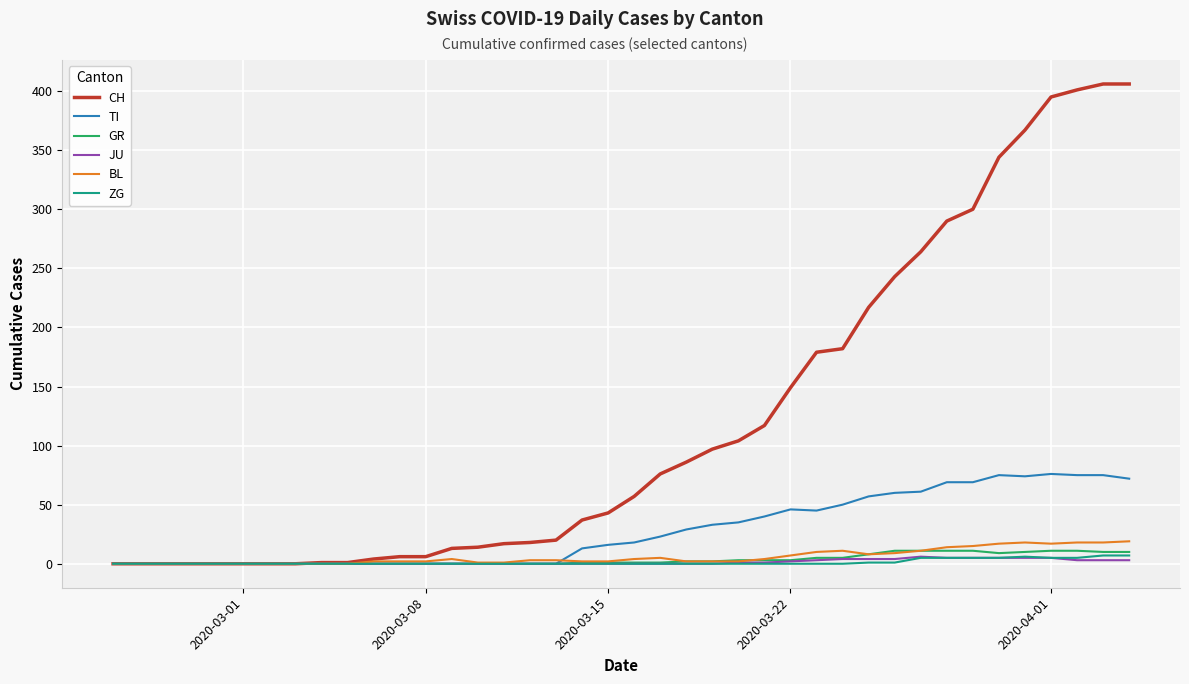

What is the difference between the maximum and second lowest values in the TI series?

76